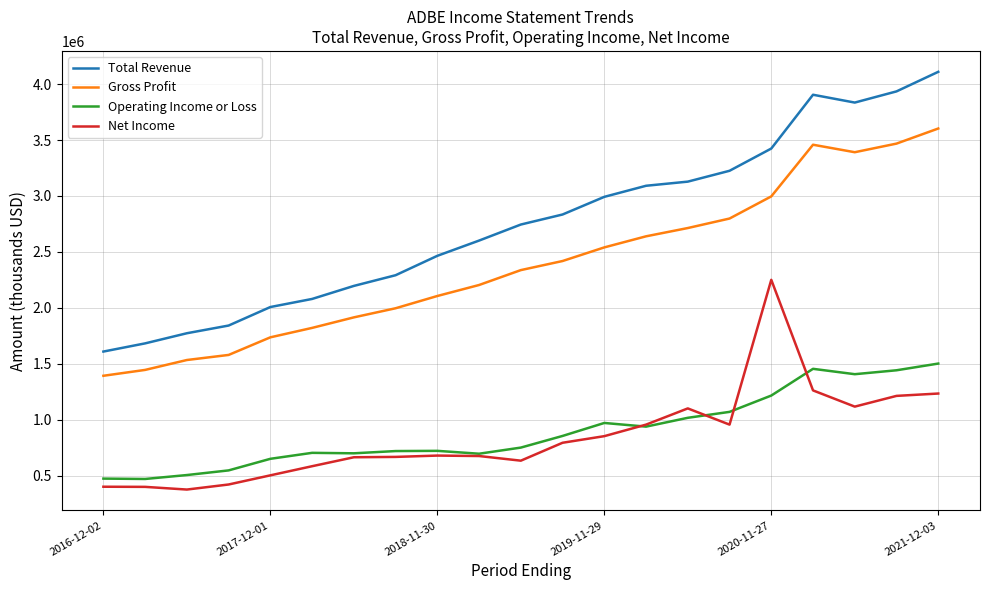

What is the lowest value of the Net Income series?

374400